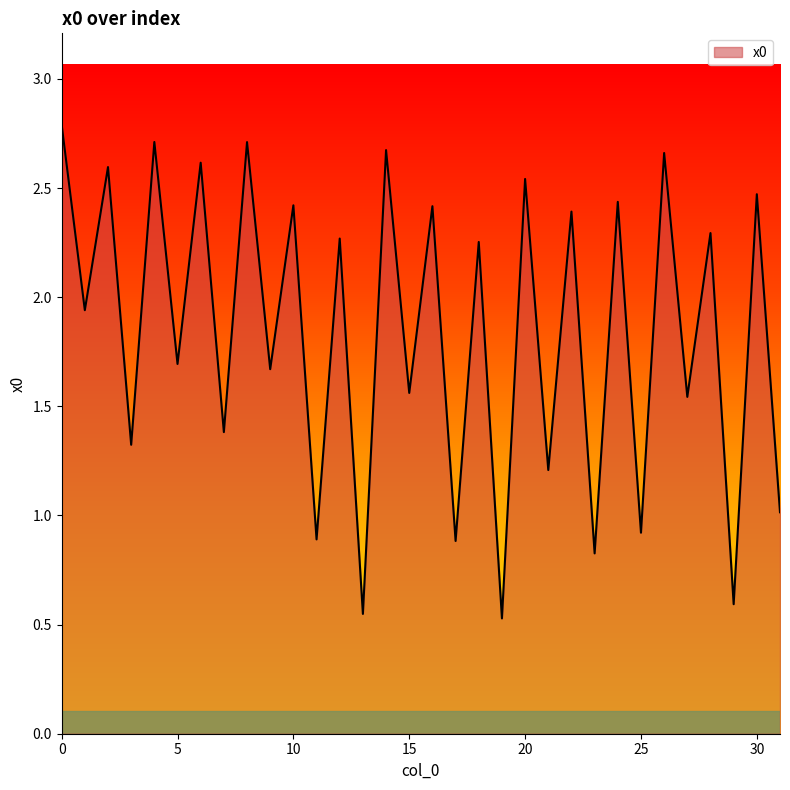

How many interior local valleys (lower than both neighbors) does the data have?

15